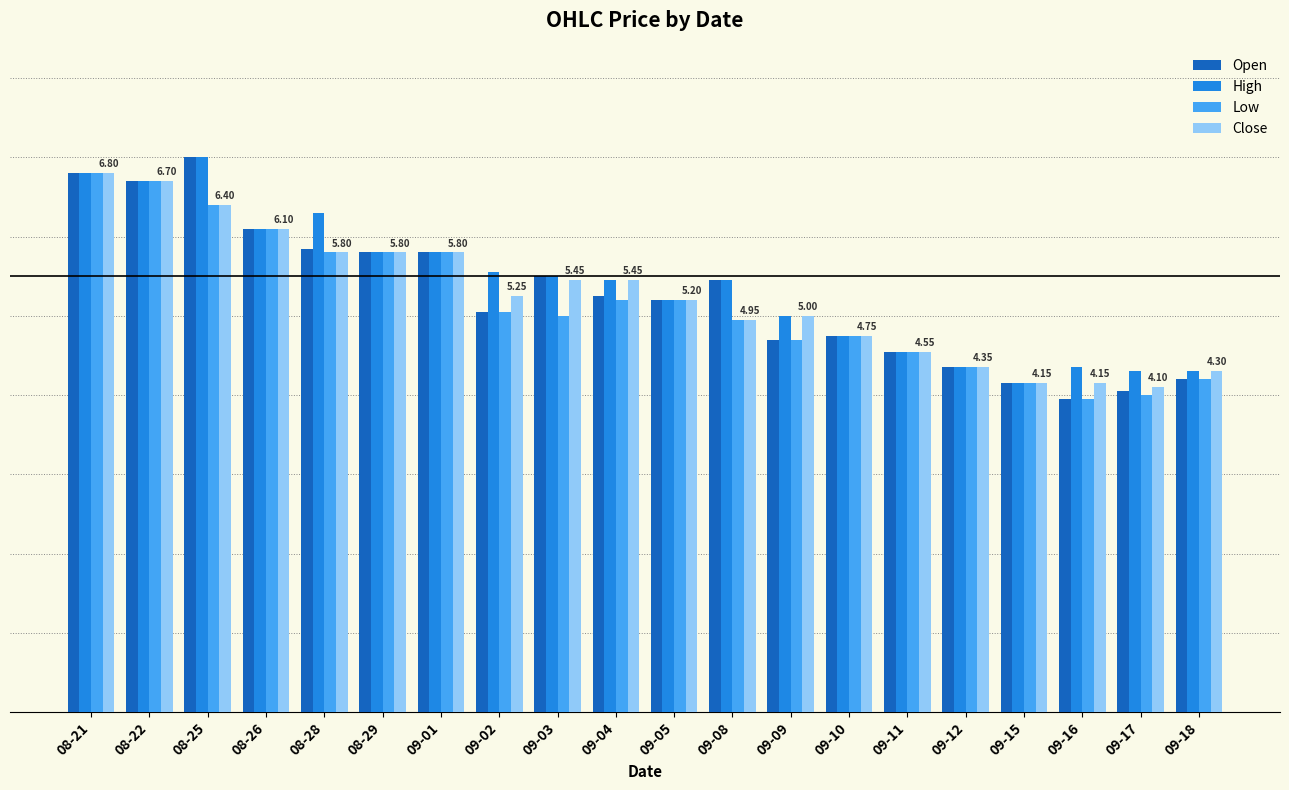

Read the Close value at 08-26.

6.1